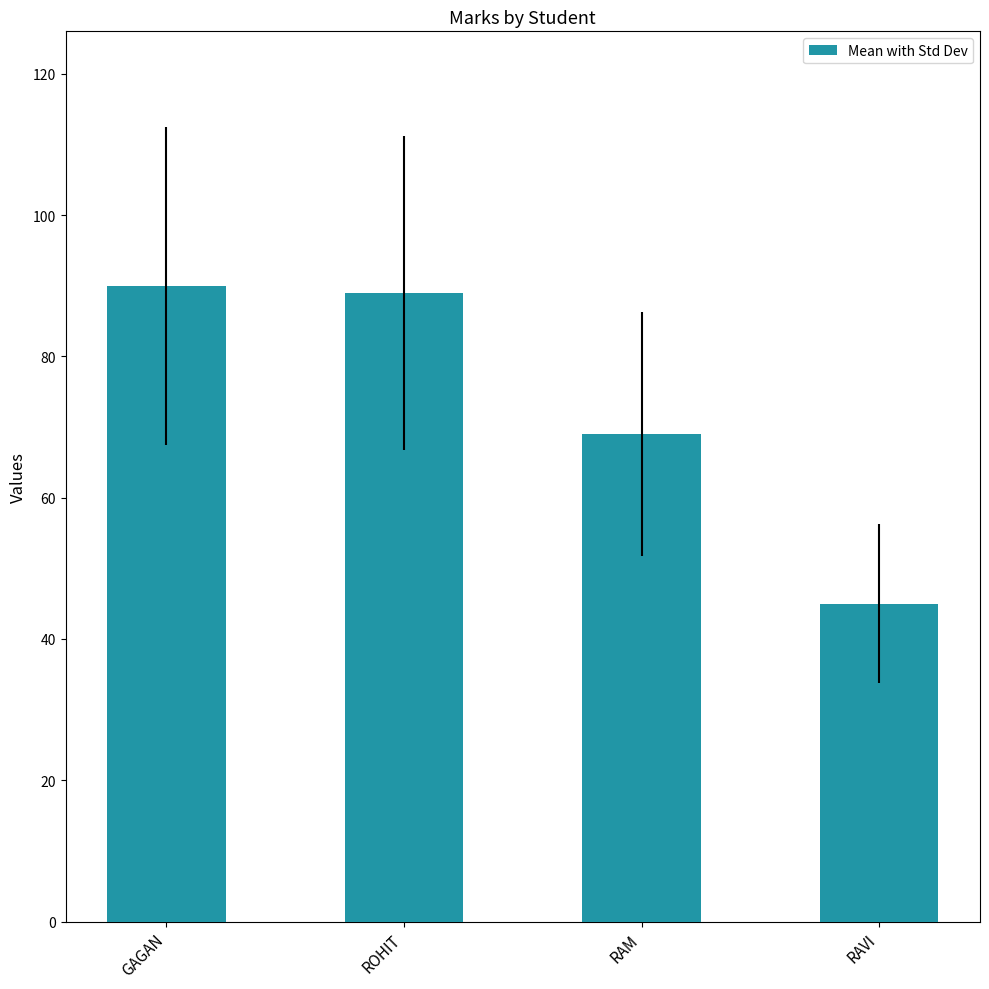

What is the change in value from ROHIT to RAVI?

-44